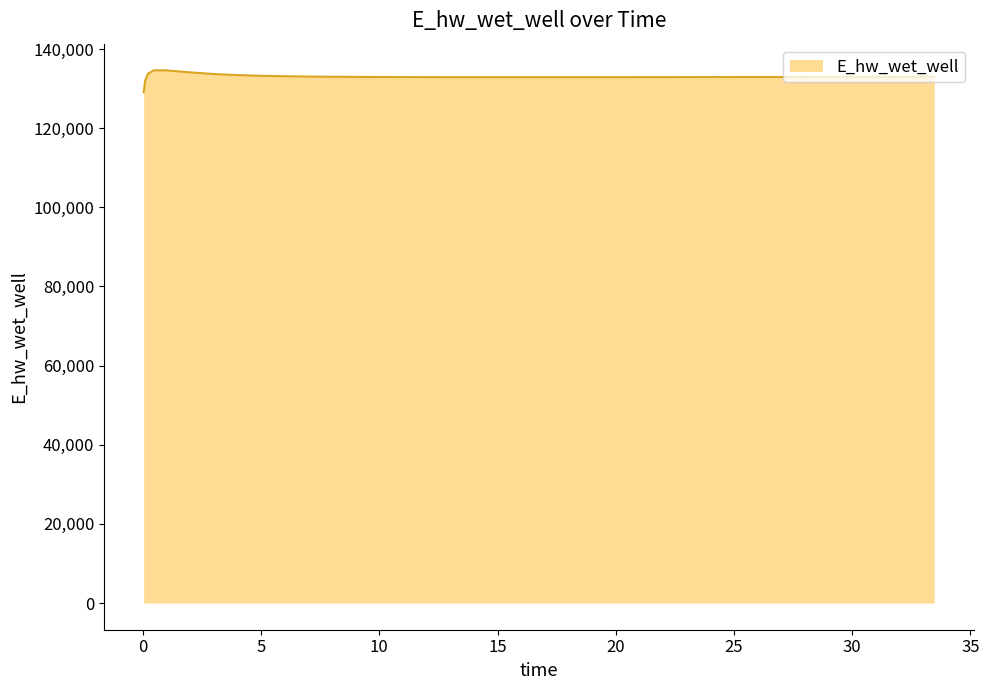

Count the number of values greater than 132938.

20